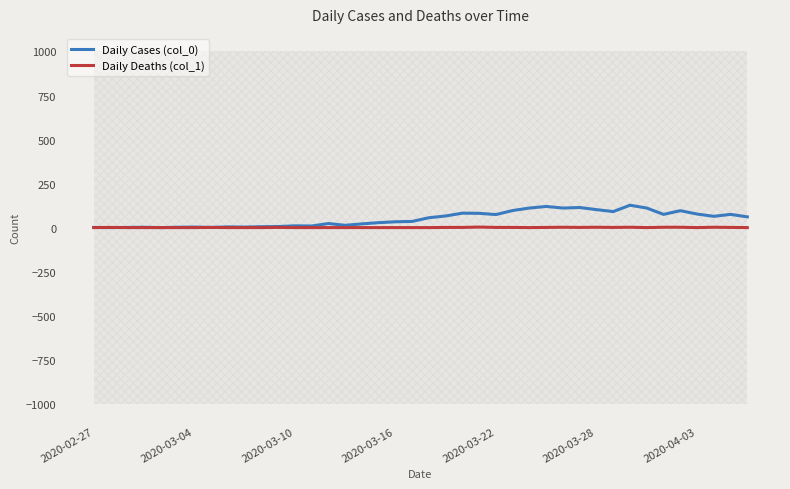

At how many categories does at least one series exceed 56?

19